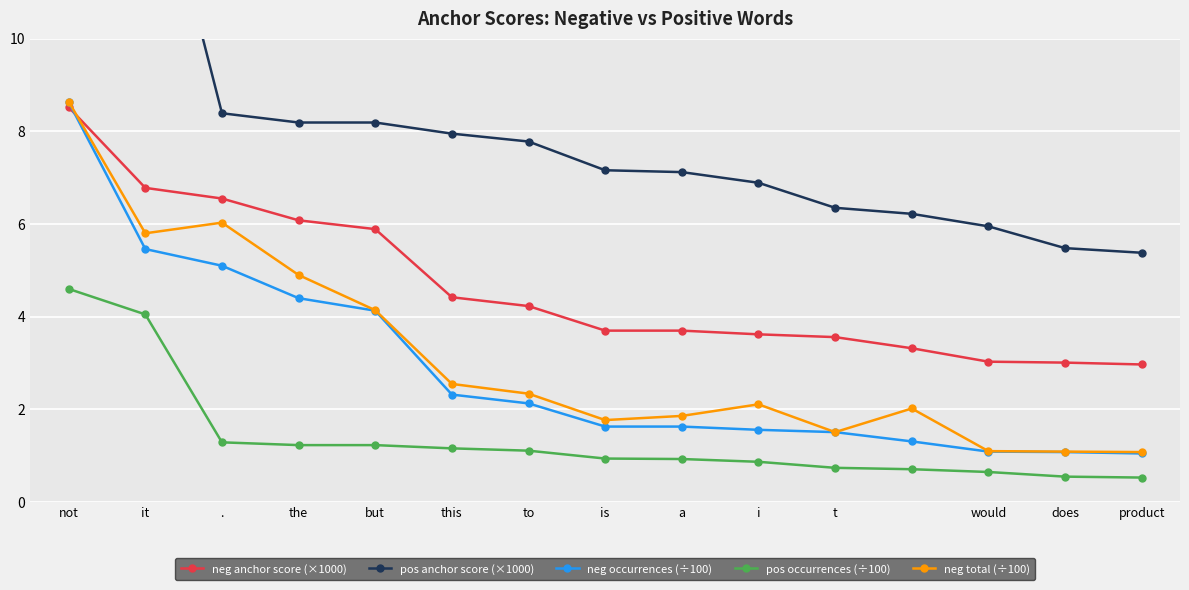

At does, list the series in order from largest to smallest.

pos anchor score (×1000), neg anchor score (×1000), neg total (÷100), neg occurrences (÷100), pos occurrences (÷100)